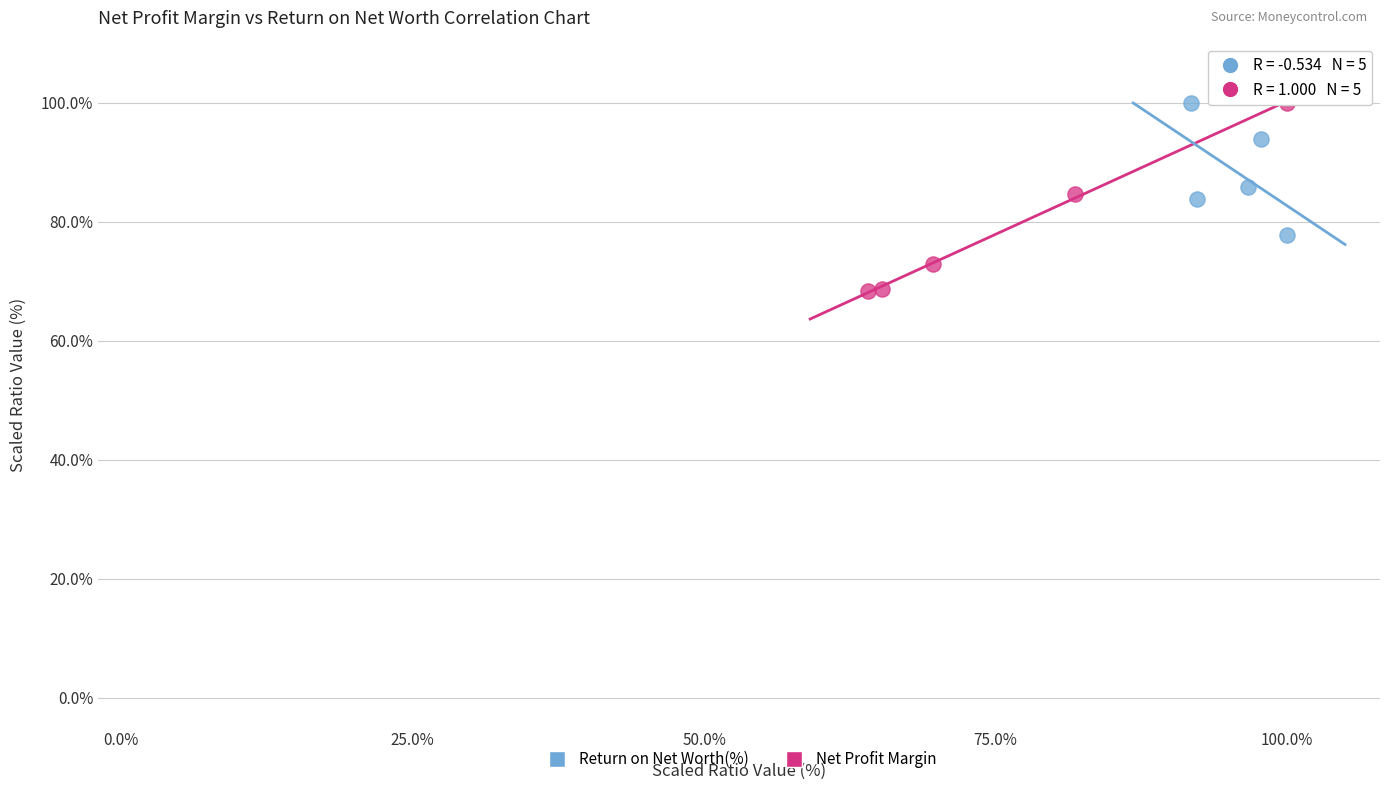

Which series has the widest spread of Y values?

Net Profit Margin